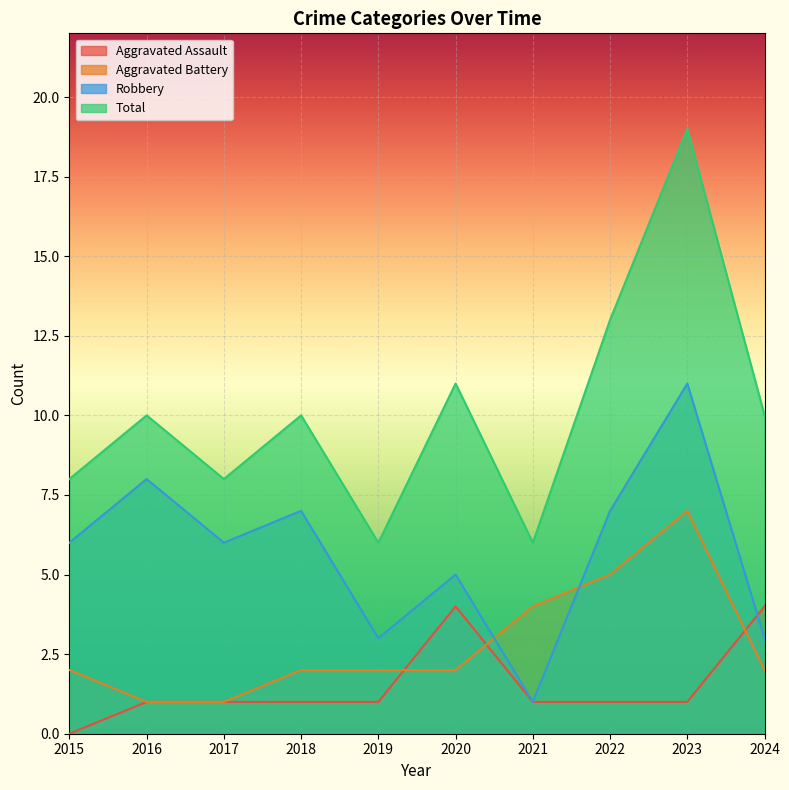

How many data points in Aggravated Battery are less than 2?

2